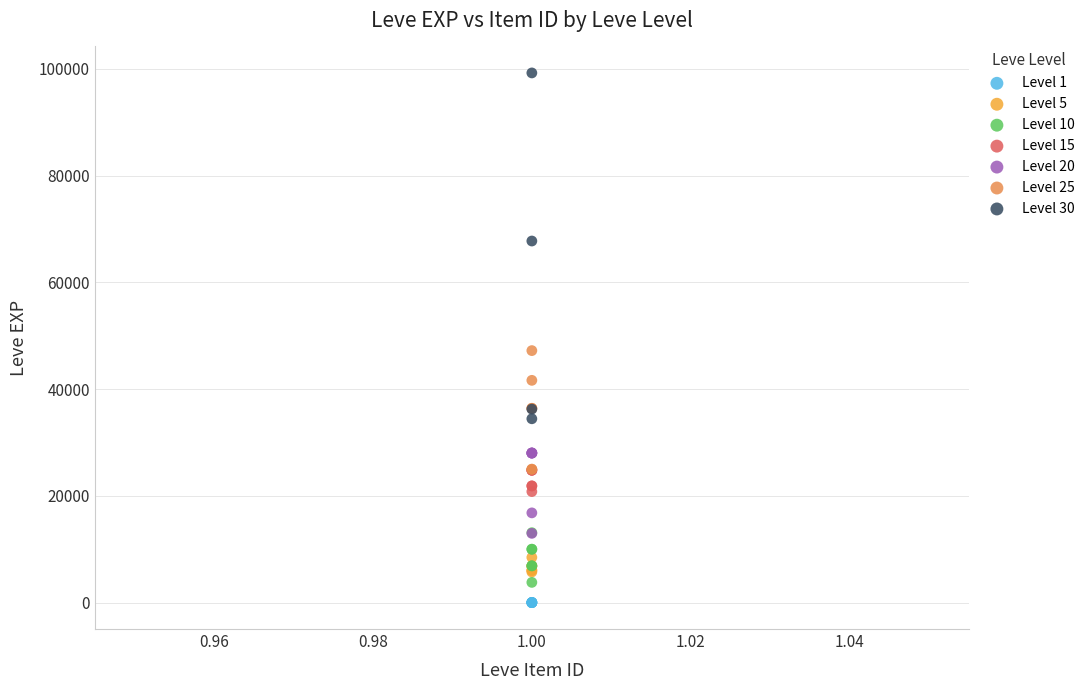

What are all the series names shown in the legend?

Level 1, Level 5, Level 10, Level 15, Level 20, Level 25, Level 30